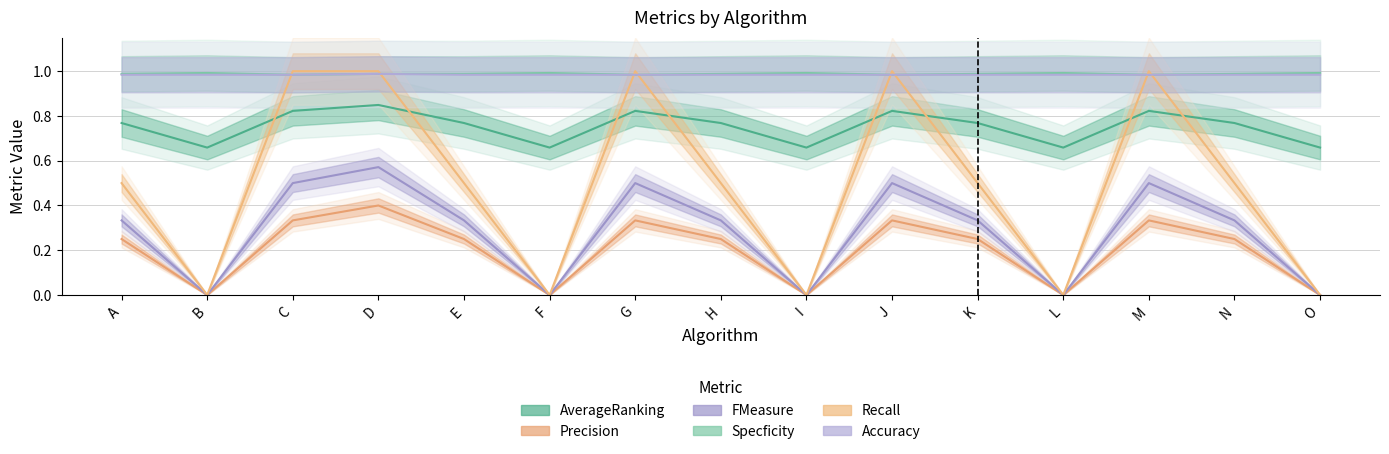

The Recall series shows 0.5 at A. True or false?

True